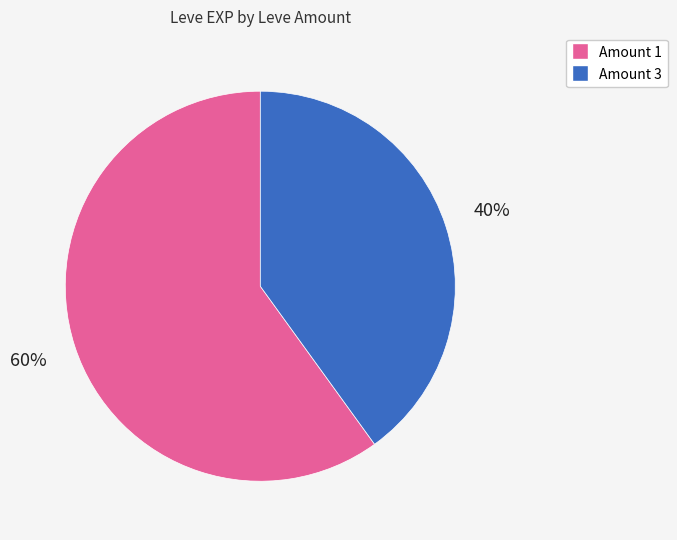

Is there a majority slice in this chart?

Yes